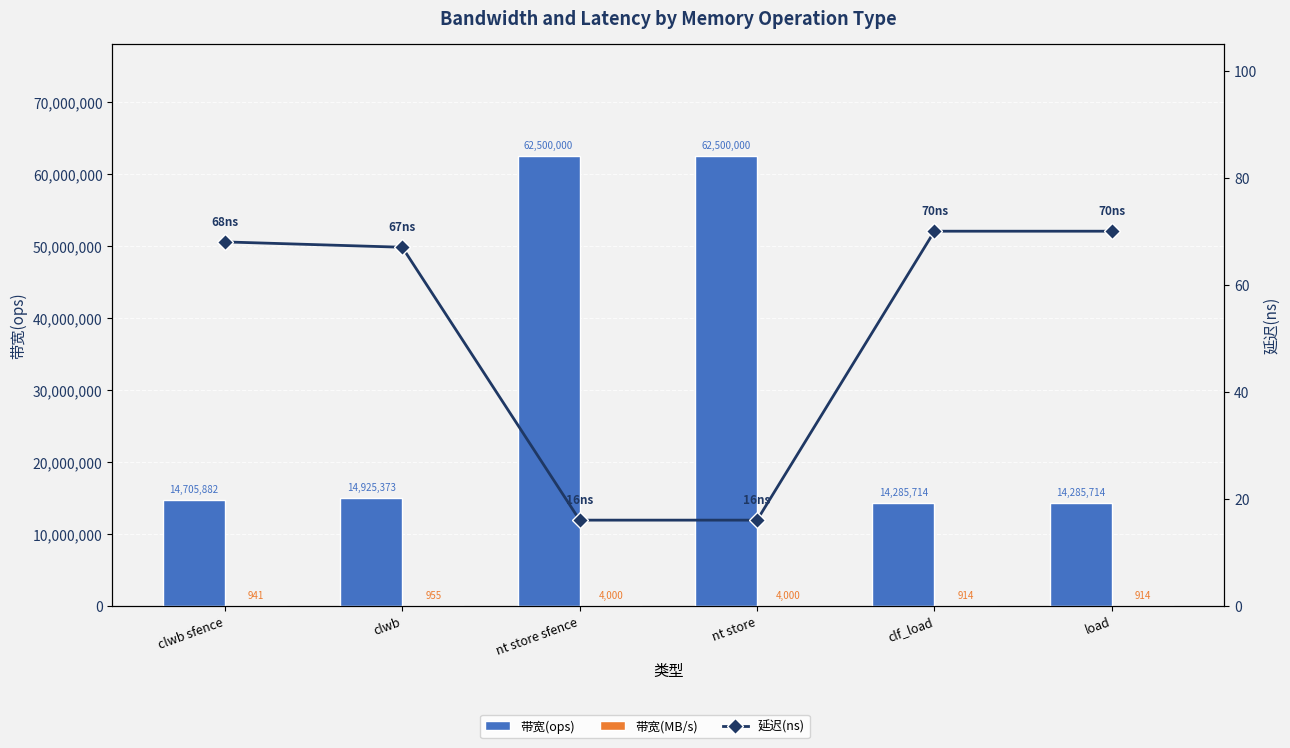

What are all the series names shown in the legend?

带宽(ops), 带宽(MB/s), 延迟(ns)